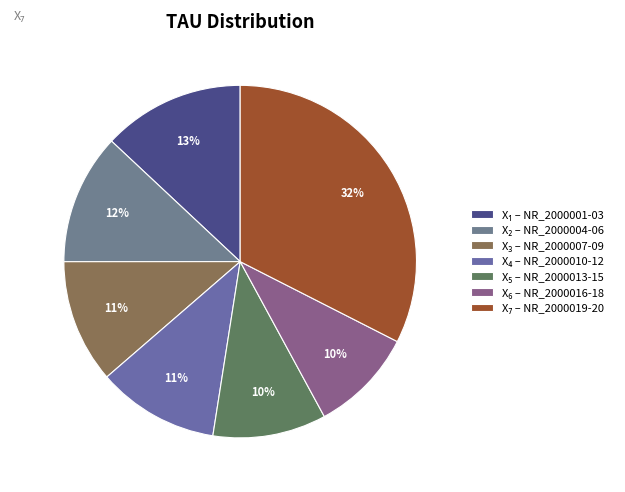

To the nearest percent, what is the average slice percentage?

14%